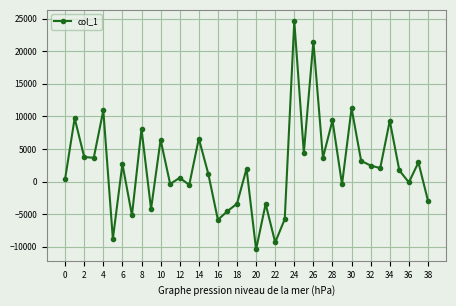

True or false: there are more than 2 points higher than both neighbors.

True